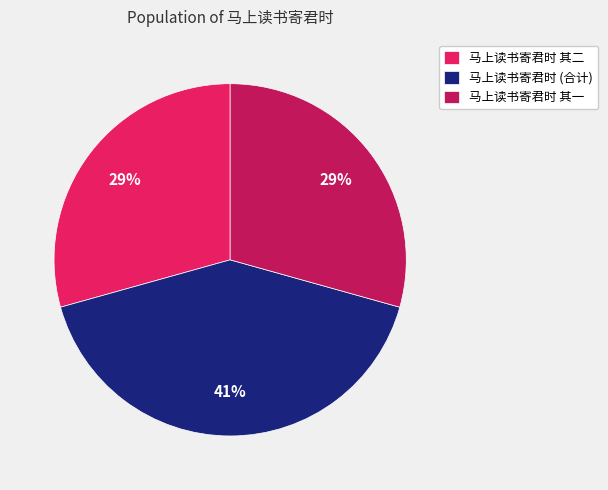

The 马上读书寄君时 其二 slice represents 29% of the pie. True or false?

True